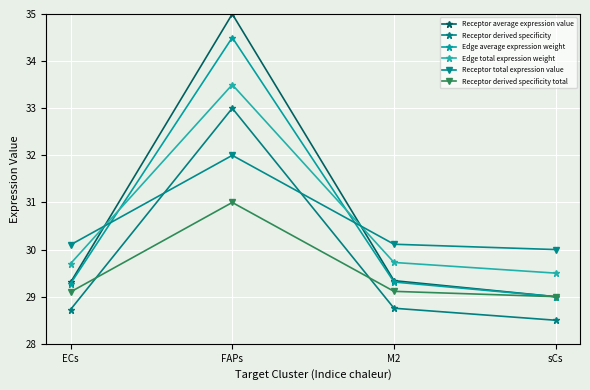

How many categories are shown in the chart?

4